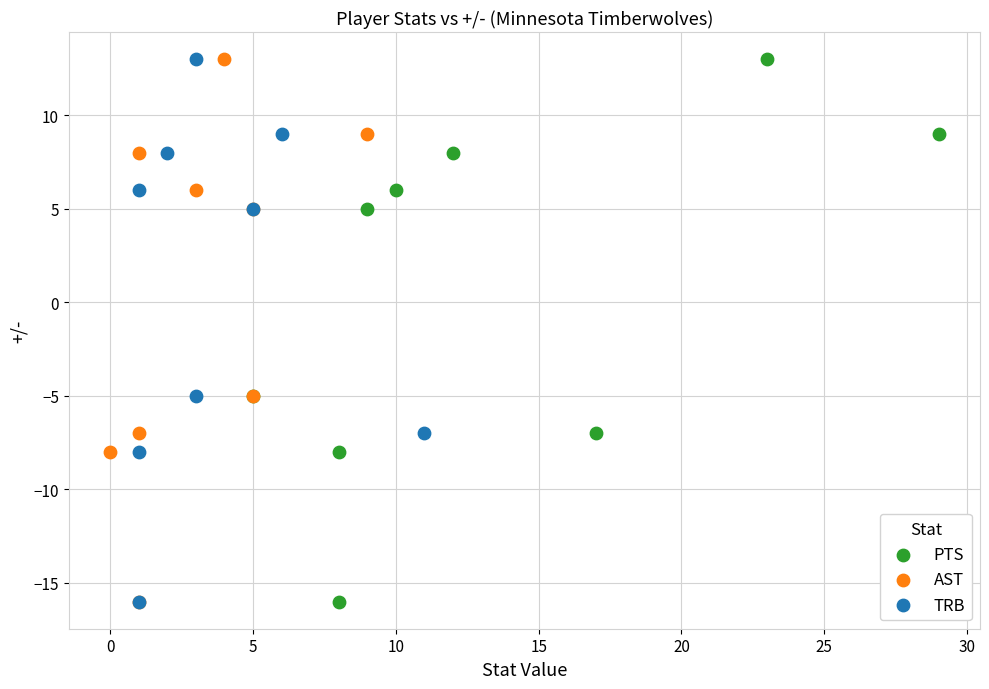

What are all the series names shown in the legend?

PTS, AST, TRB